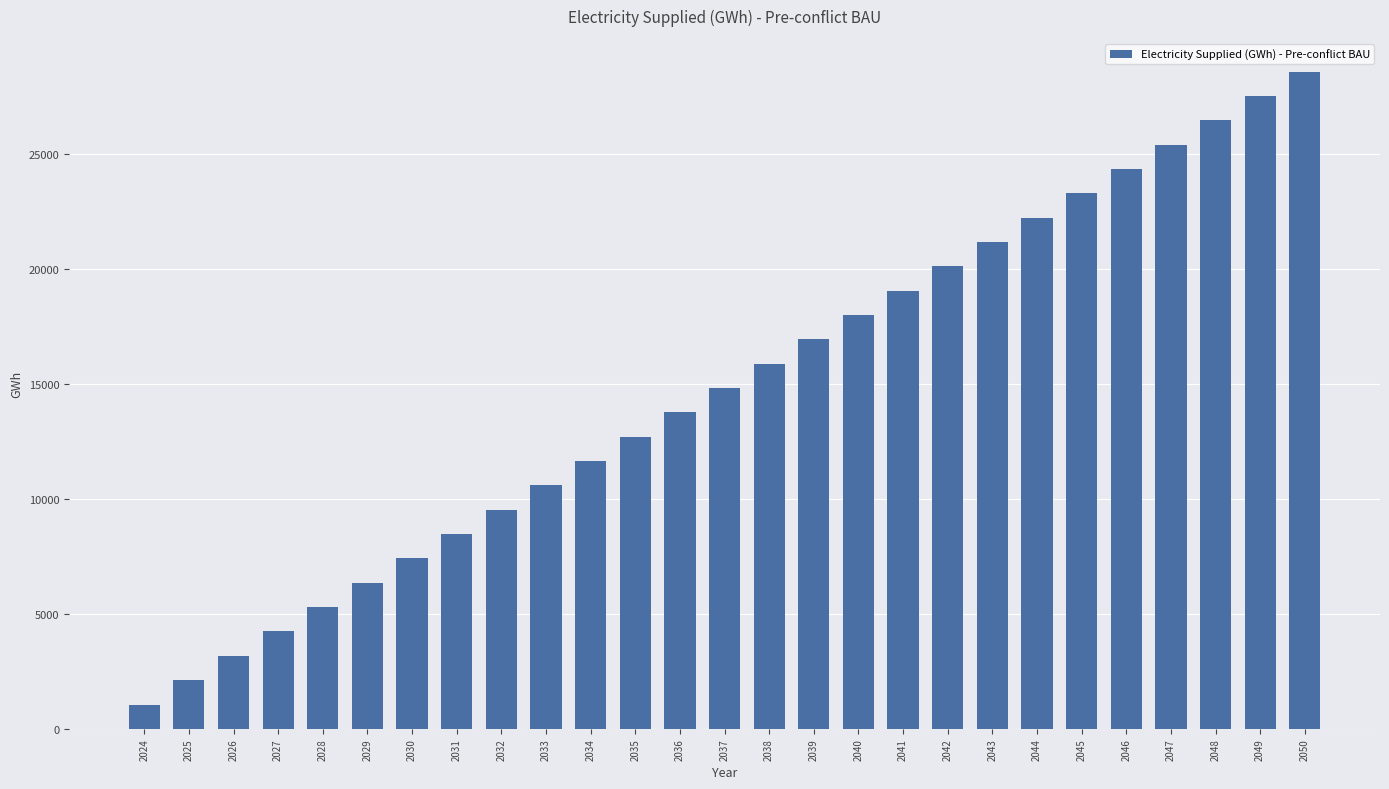

Does the chart contain any negative values?

No